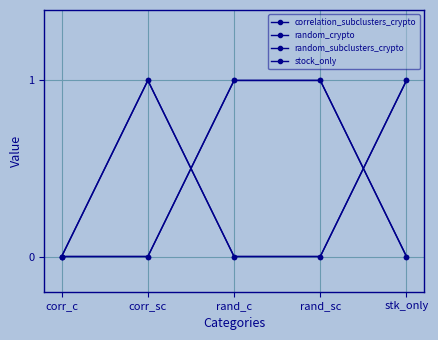

How many stock_only values are between 0 and 1?

5